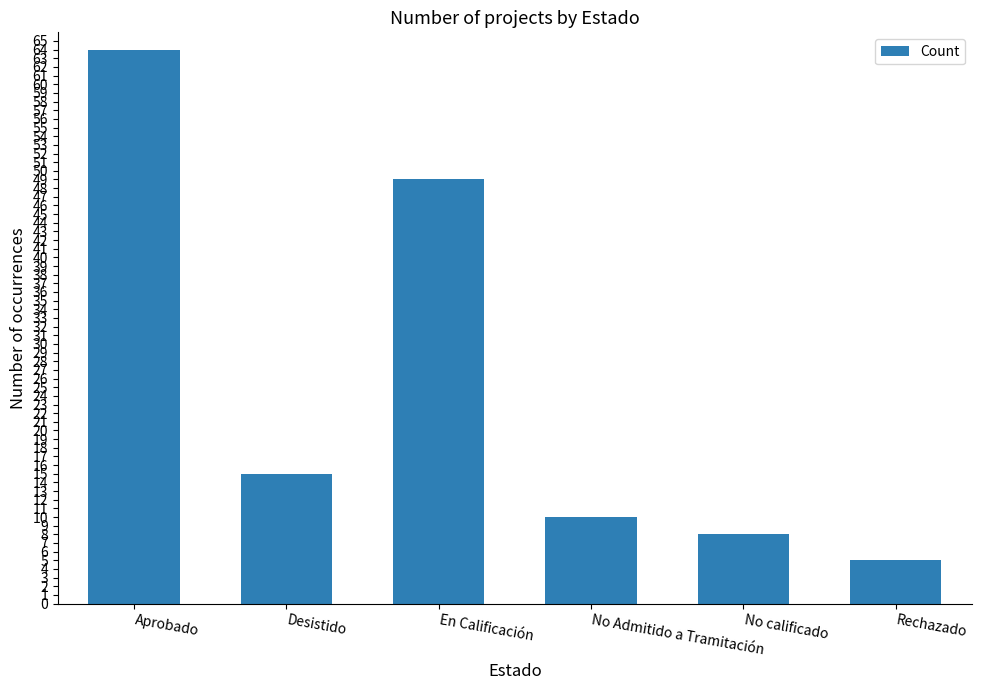

How many values are below 15?

3